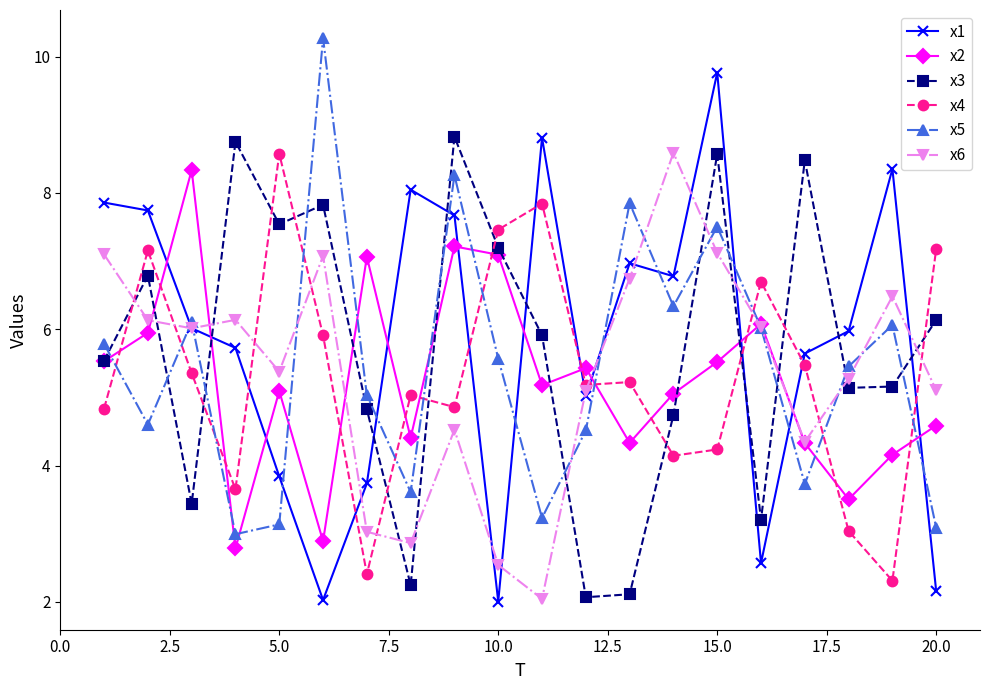

True or false: x6 and x1 cross at least once.

True